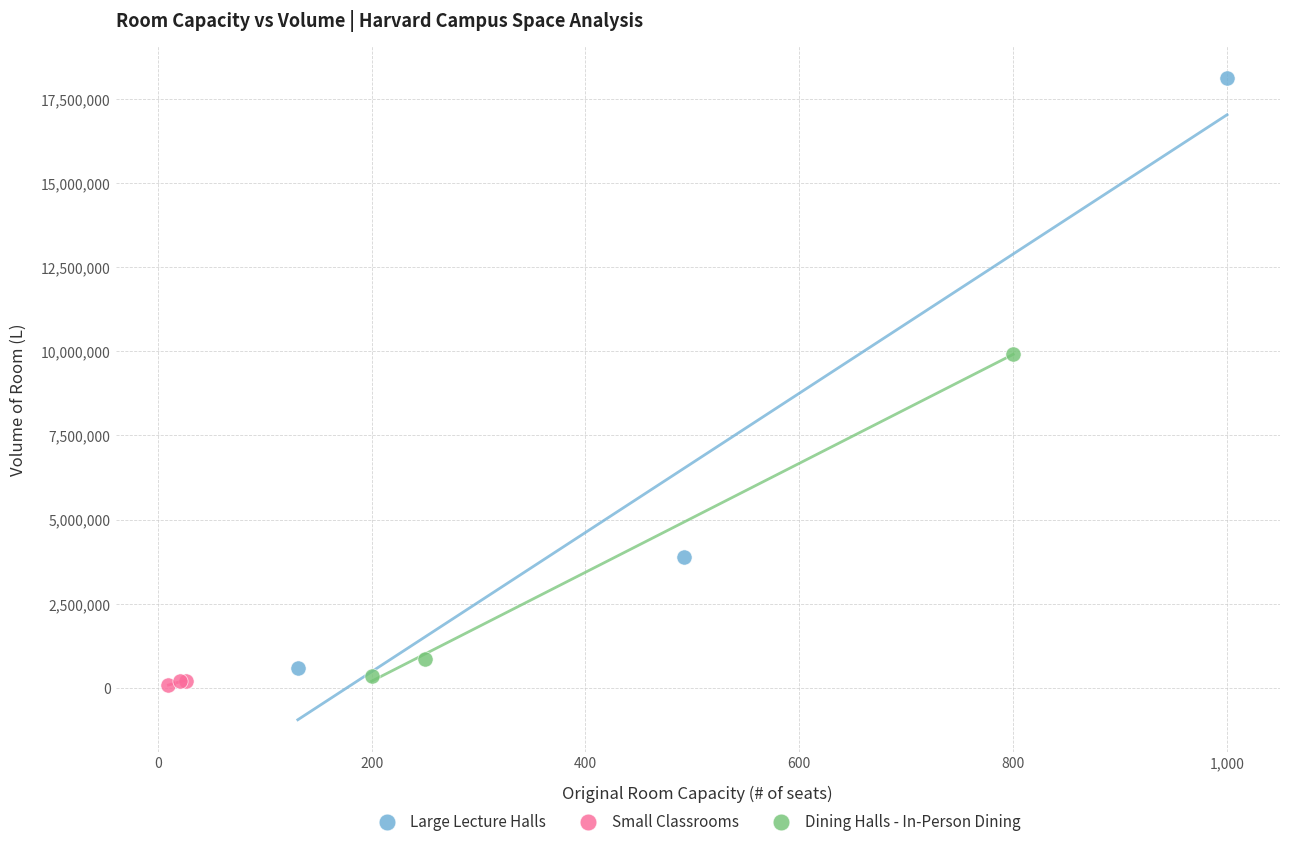

Which series has the largest Y range (max minus min)?

Large Lecture Halls